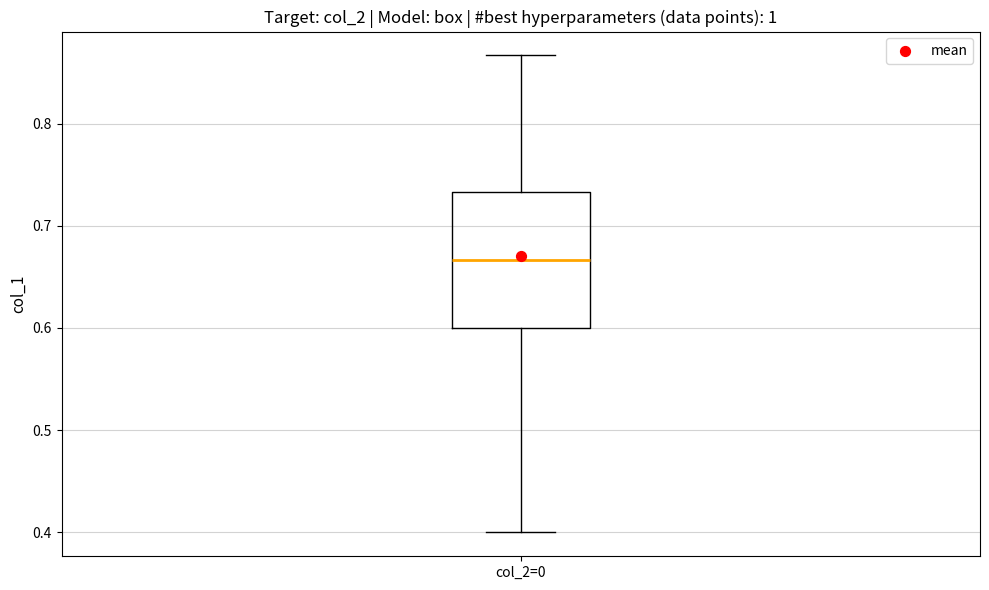

Transcribe this box plot: give where the median line is, the range the box spans, and where the two whiskers end, as read against the y-axis. The values are not printed on the chart, so give them approximately, as read against the axis.

median 0.67, box 0.60 to 0.73, whiskers 0.40 to 0.87